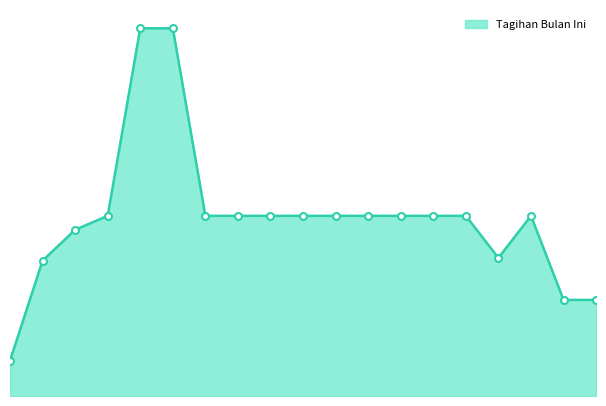

How many interior local peaks (higher than both neighbors) does the data have?

1